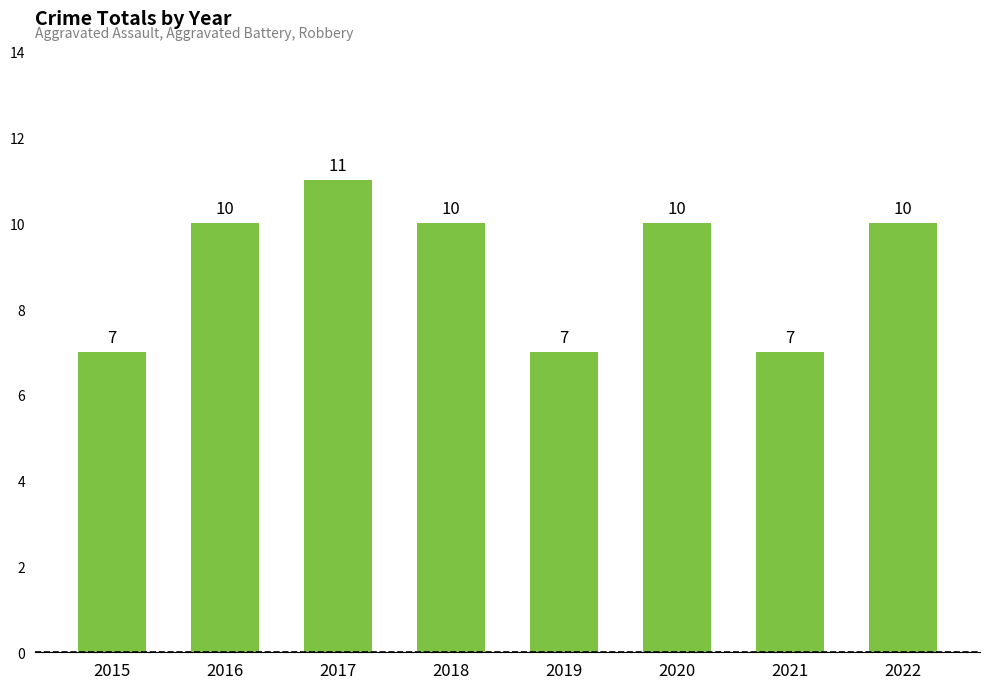

What is the value of the 2nd bar from the left?

10